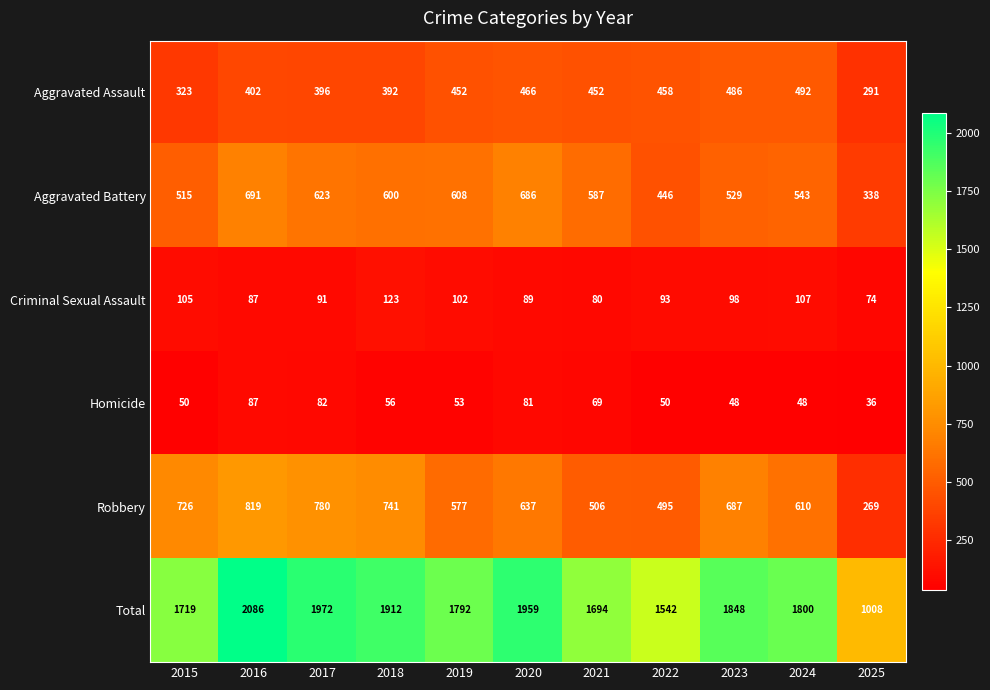

At which category does the chart reach its minimum across all series?

2025